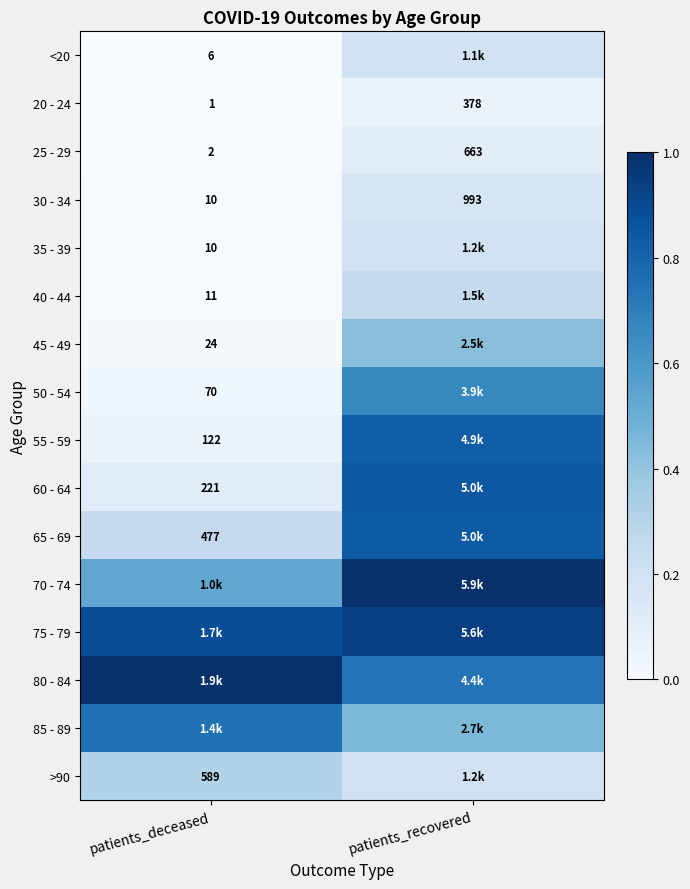

At how many categories does at least one series exceed 0?

2